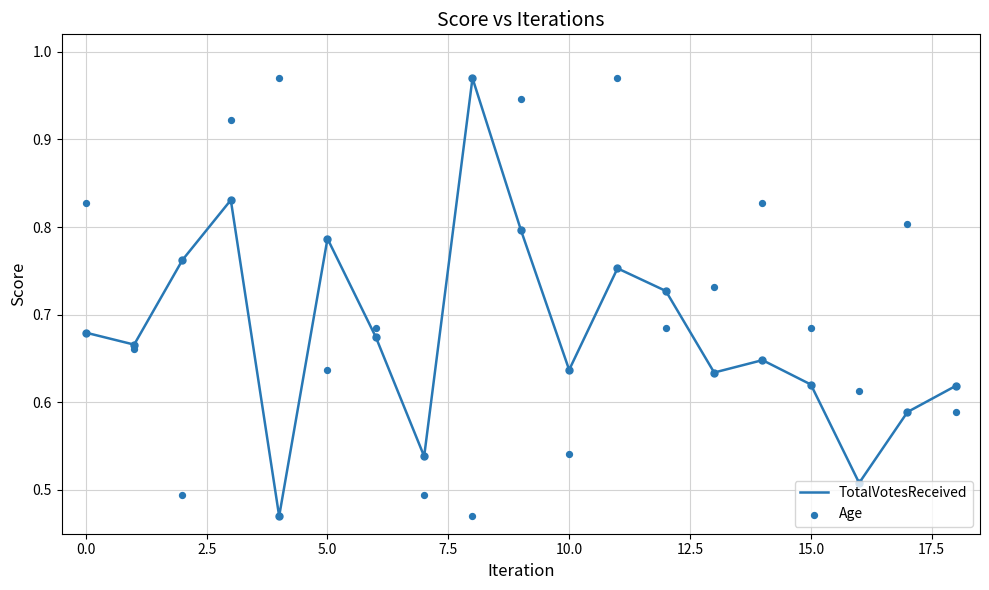

Which series has the largest total across all categories?

Age